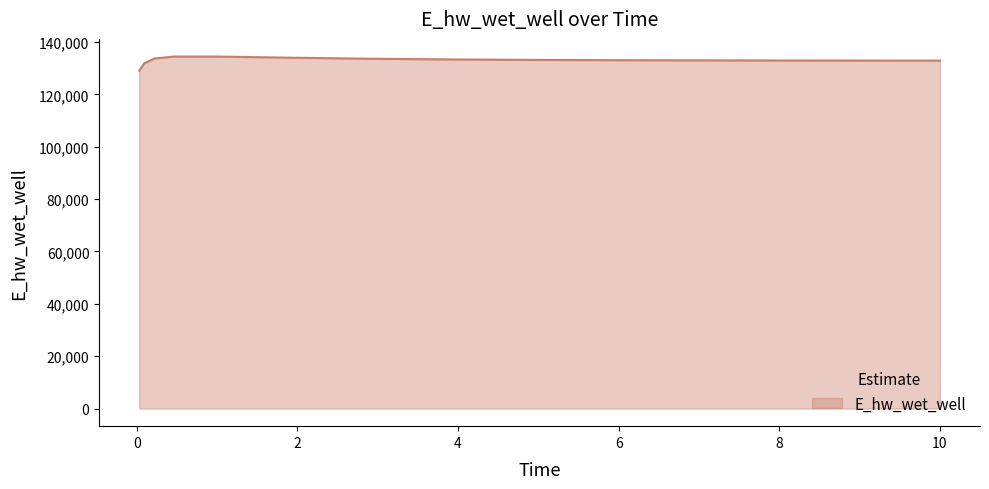

What is the difference between the maximum and minimum values?

5447.8